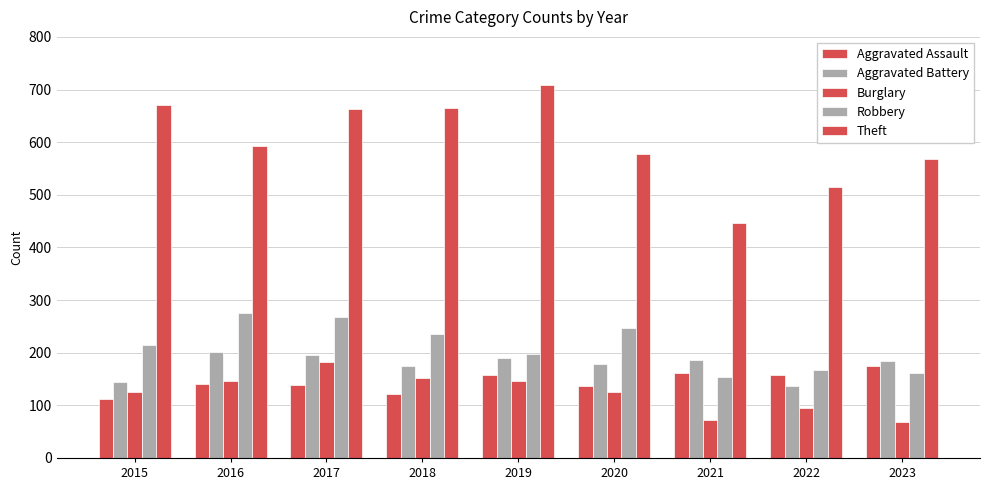

Reading left to right, what are all the values shown in this chart?

Aggravated Assault: 2015=112	2016=141	2017=138	2018=121	2019=158	2020=137	2021=161	2022=157	2023=175
Aggravated Battery: 2015=144	2016=201	2017=195	2018=174	2019=189	2020=178	2021=187	2022=137	2023=184
Burglary: 2015=126	2016=147	2017=183	2018=152	2019=147	2020=126	2021=73	2022=94	2023=69
Robbery: 2015=214	2016=276	2017=267	2018=235	2019=198	2020=247	2021=154	2022=168	2023=162
Theft: 2015=671	2016=592	2017=663	2018=664	2019=708	2020=578	2021=447	2022=514	2023=568